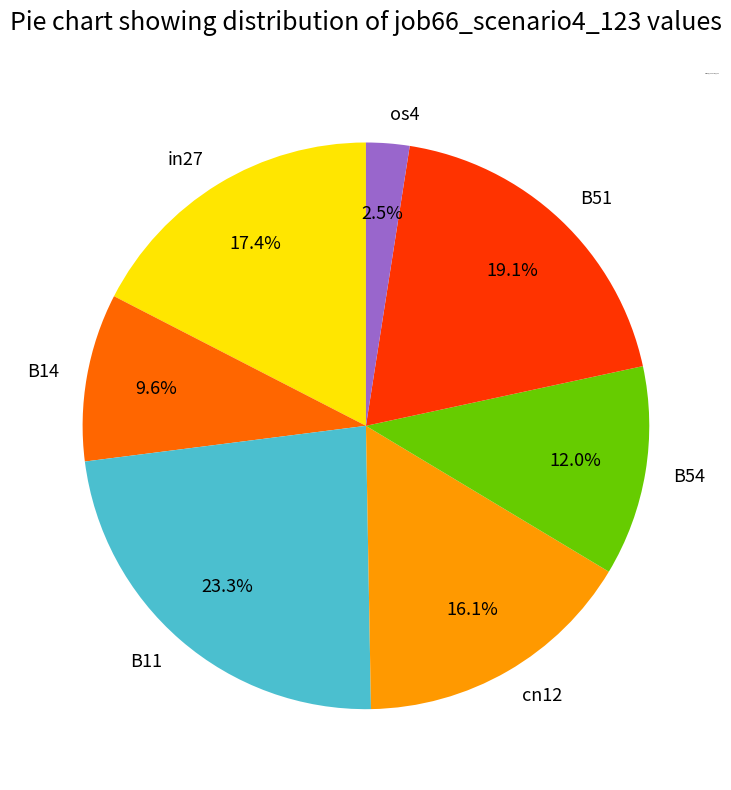

Is the sum of in27 and cn12 greater than half?

No